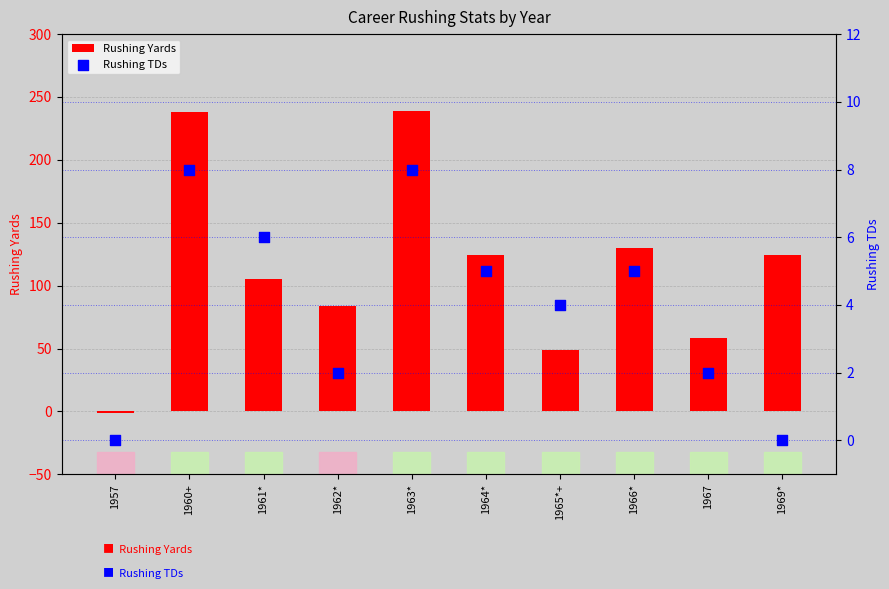

Which series has the largest total across all categories?

Rushing Yards